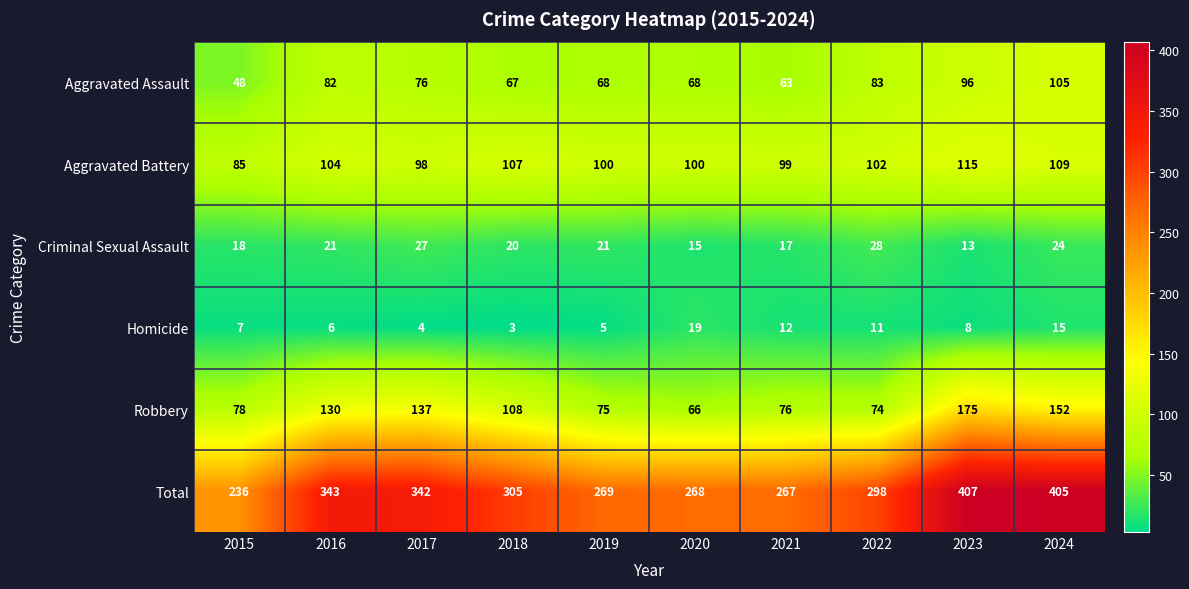

What is the sum of all Robbery values?

1071